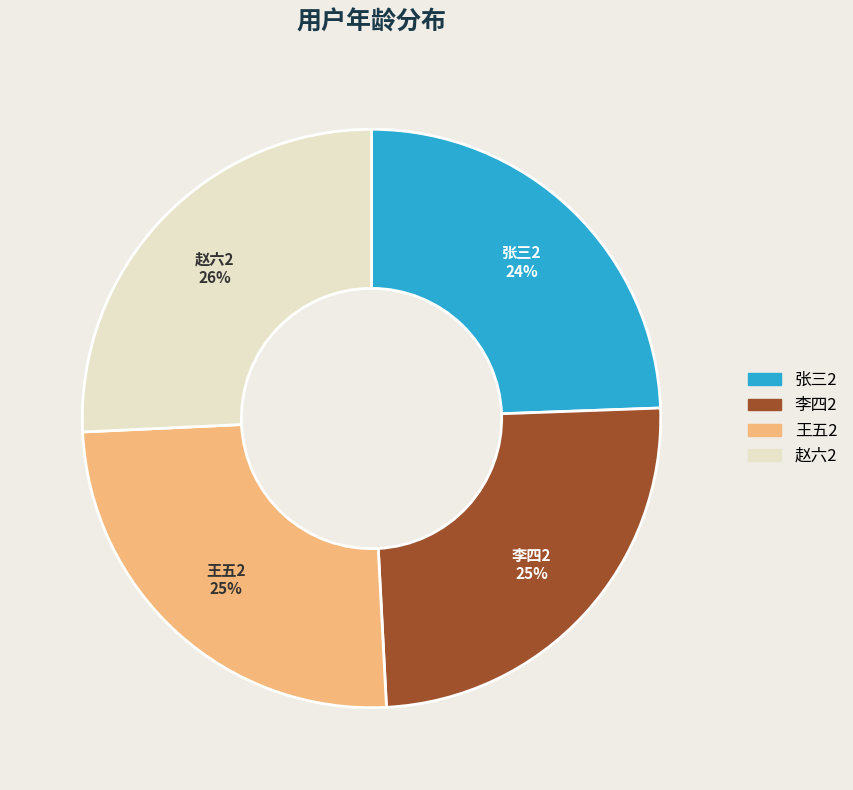

Count the number of slices in the pie.

4